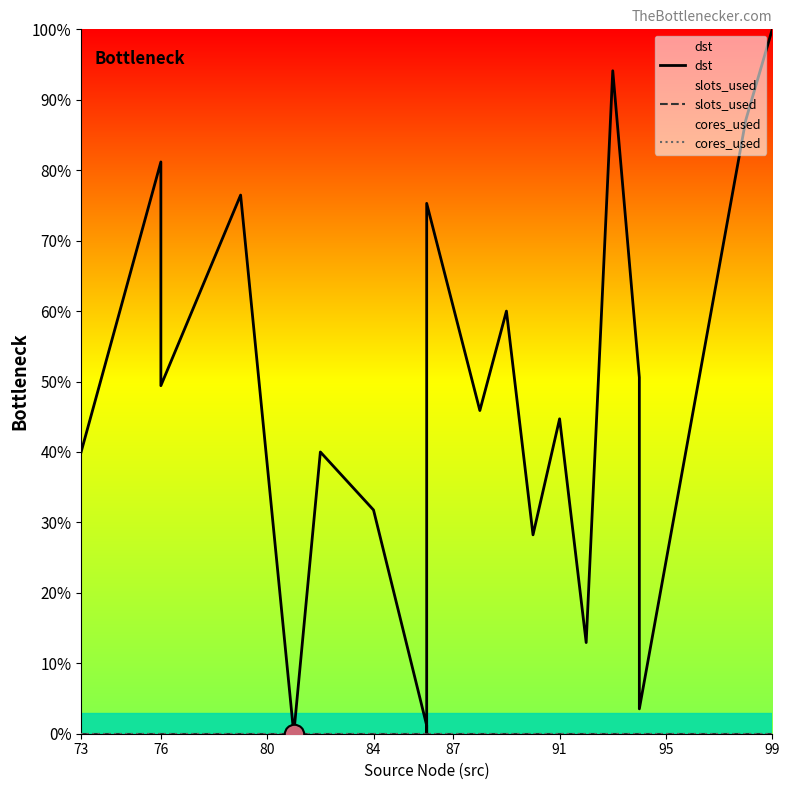

Which series has the largest total across all categories?

dst